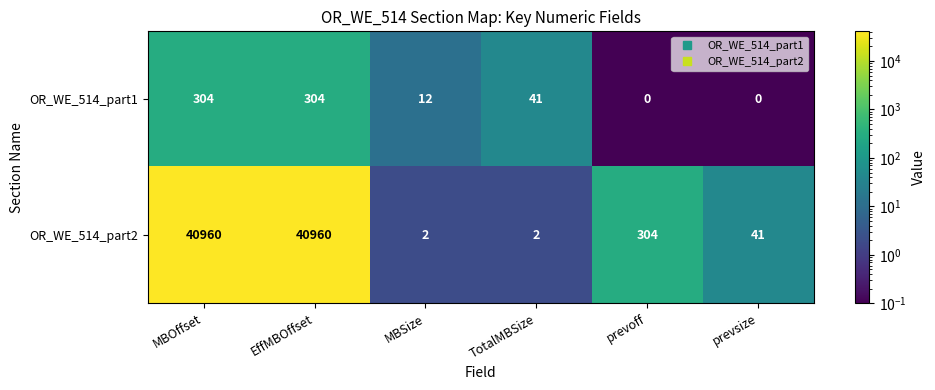

Reading right to left, extract all data points from this chart.

OR_WE_514_part1: 0	0	41	12	304	304
OR_WE_514_part2: 41	304	2	2	40960	40960